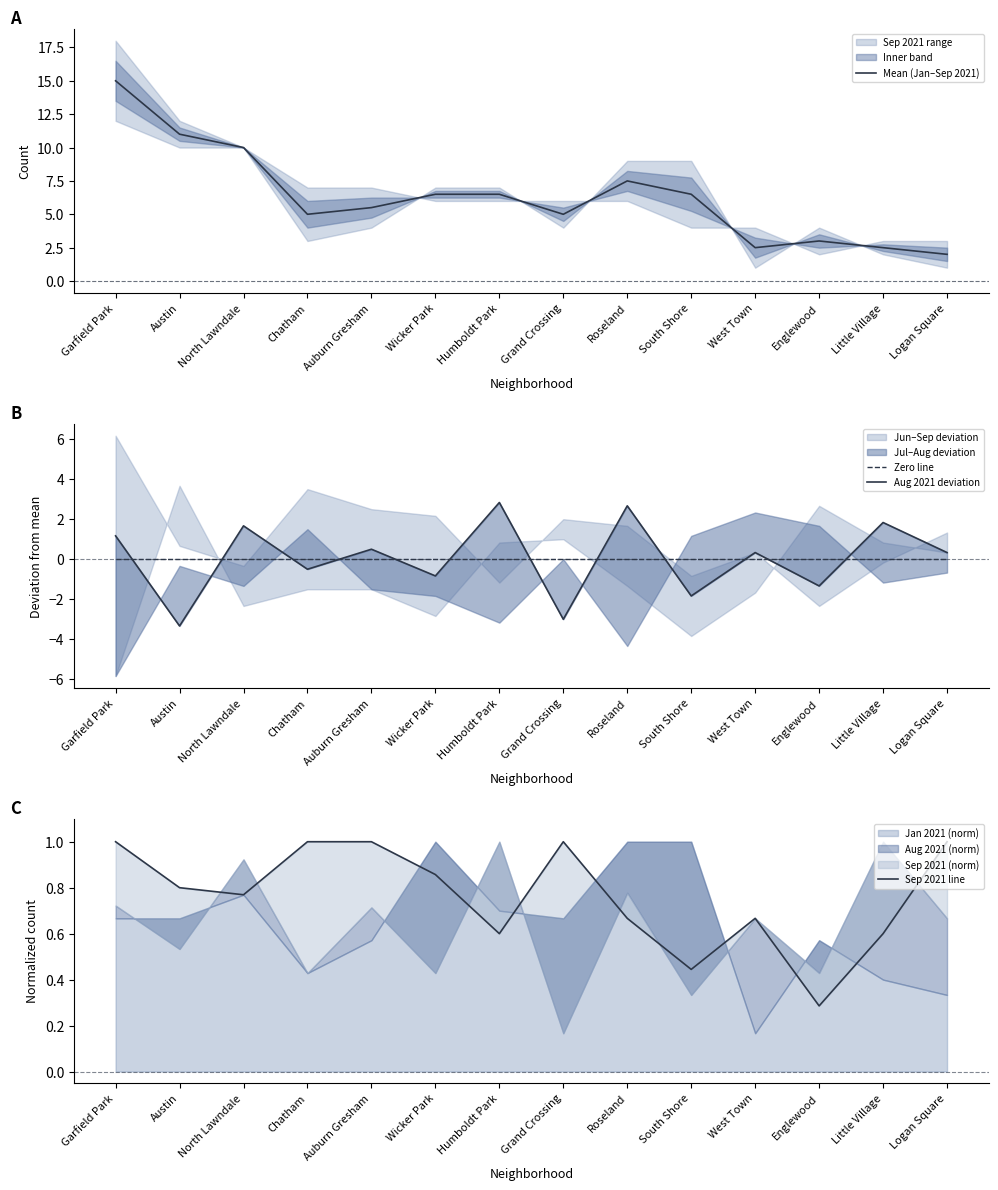

True or false: Aug 2021 deviation has a value of 4.1 at Roseland.

False